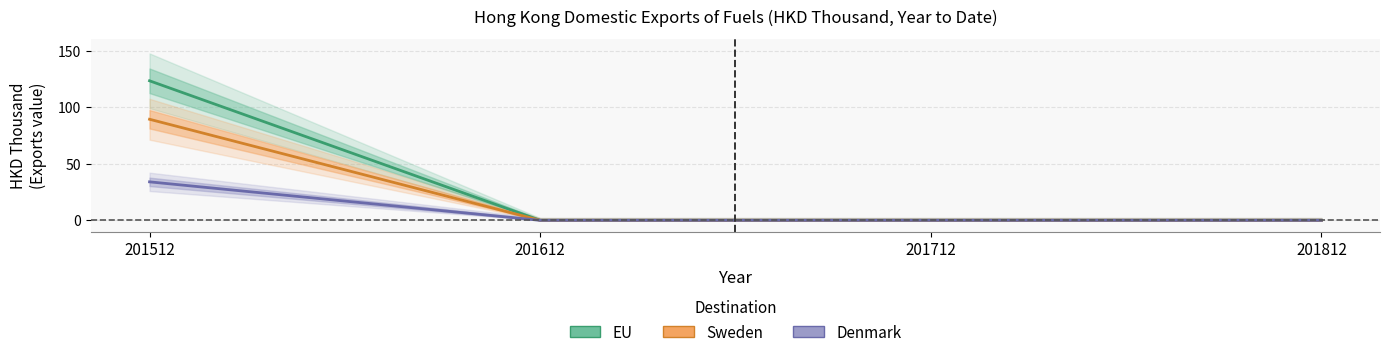

At which category is the sum across all series the highest?

201512